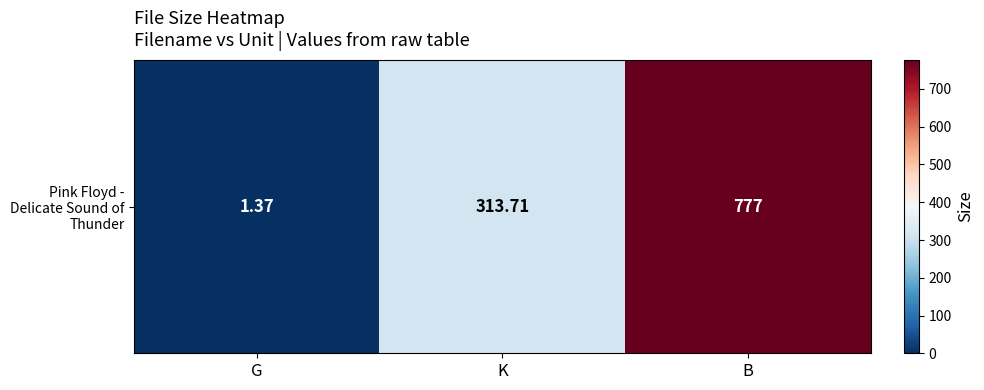

Read the value at B.

777.0